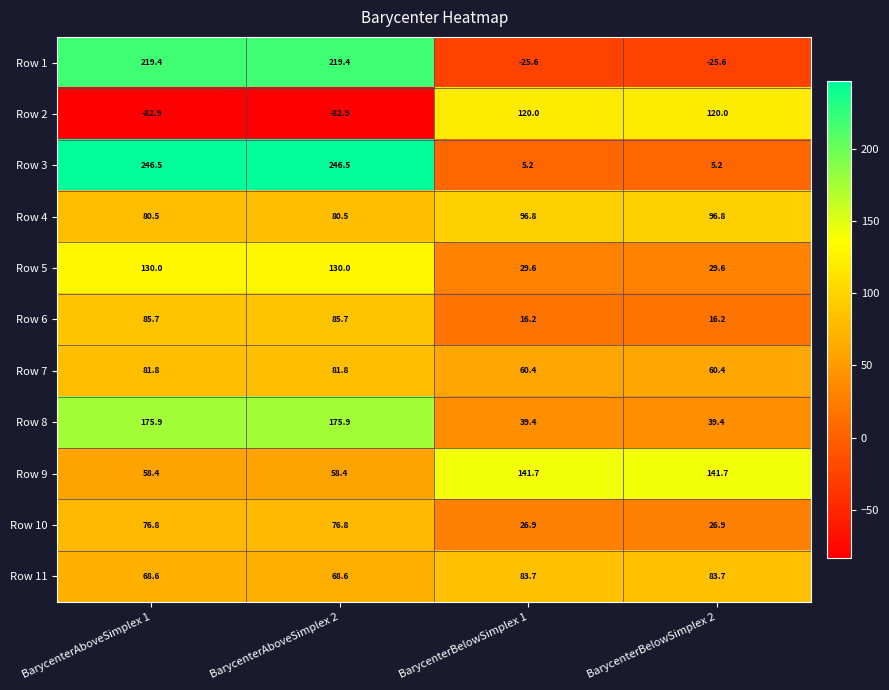

What is the difference between the maximum and minimum values in the Row 8 series?

136.5